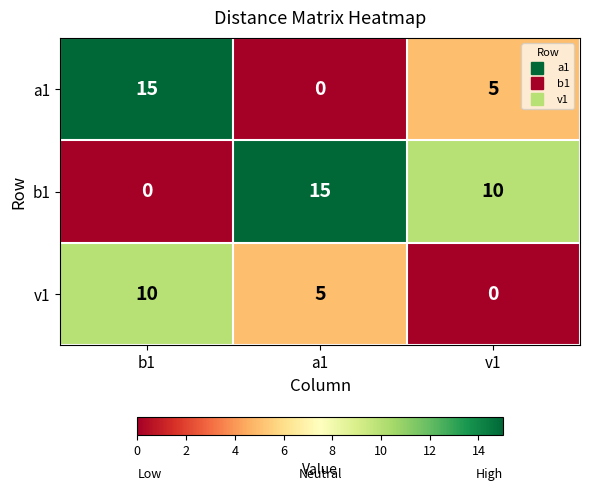

How many v1 values are between 0 and 10?

3